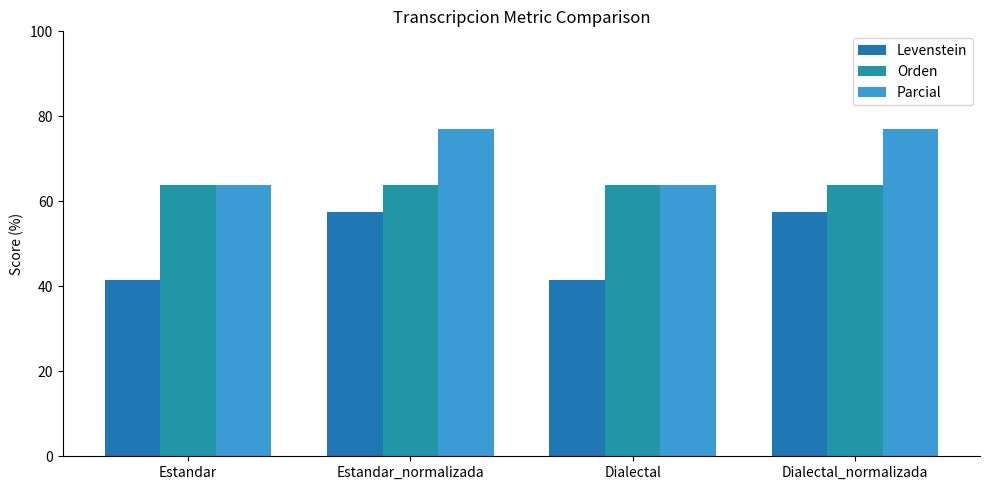

Reading left to right, transcribe all the data shown in this chart.

Levenstein: Estandar=41.5	Estandar_normalizada=57.4	Dialectal=41.5	Dialectal_normalizada=57.4
Orden: Estandar=63.9	Estandar_normalizada=63.9	Dialectal=63.9	Dialectal_normalizada=63.9
Parcial: Estandar=63.9	Estandar_normalizada=76.9	Dialectal=63.9	Dialectal_normalizada=76.9